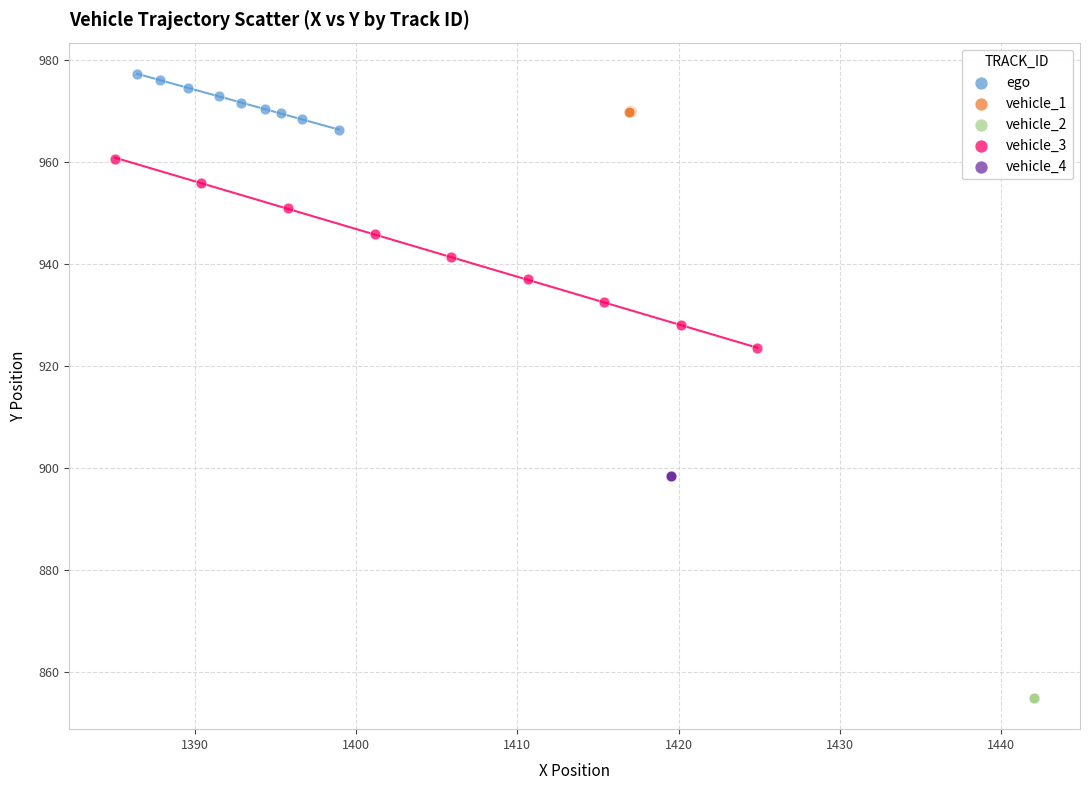

Which series reaches the maximum Y coordinate?

ego